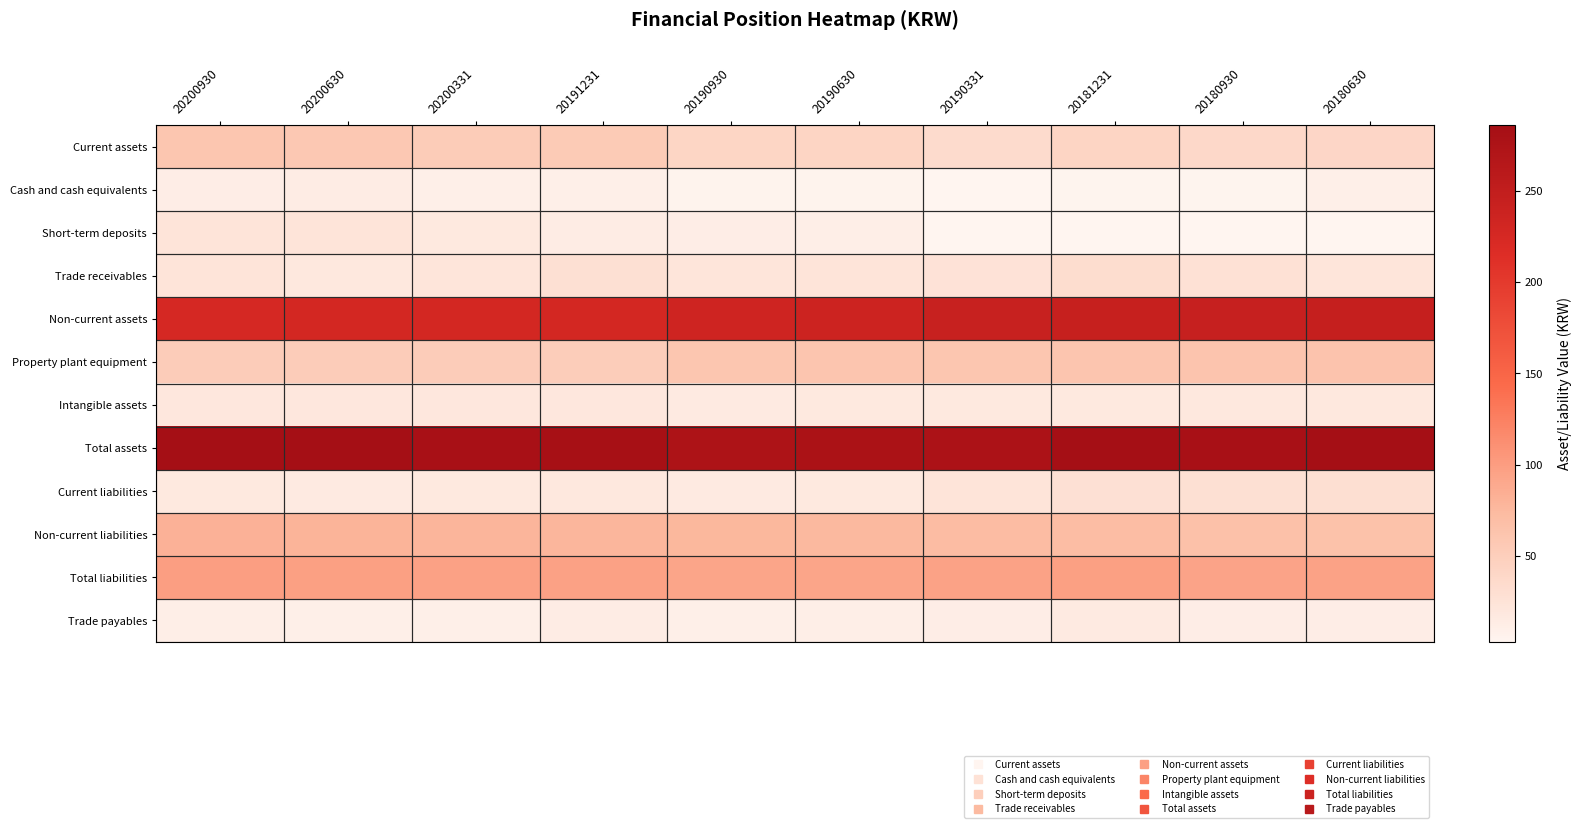

Count the number of categories in the chart.

10